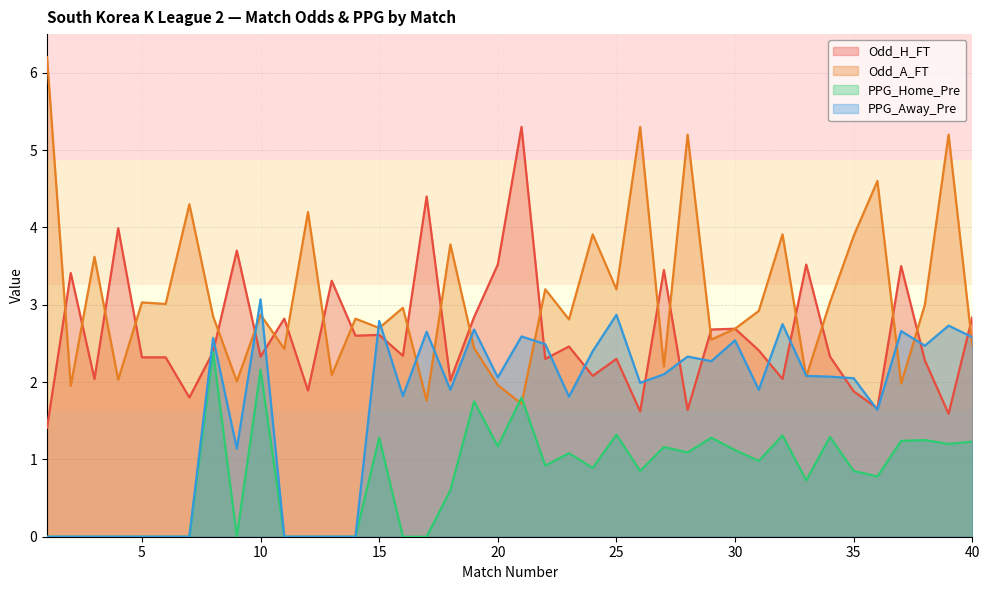

Between 12 and 24, which series saw the biggest shift?

PPG_Away_Pre